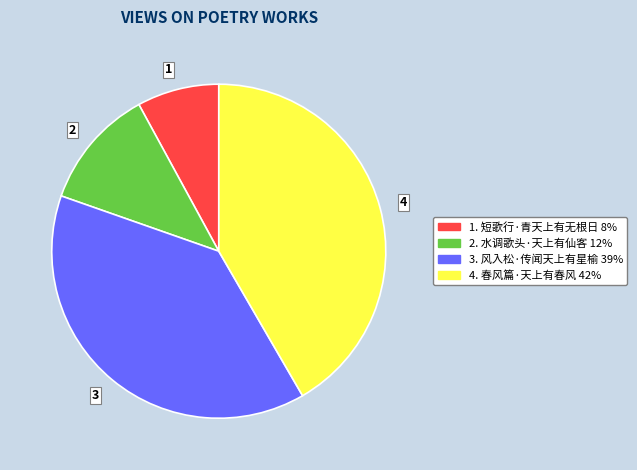

True or false: 4 accounts for 54% of the total.

False